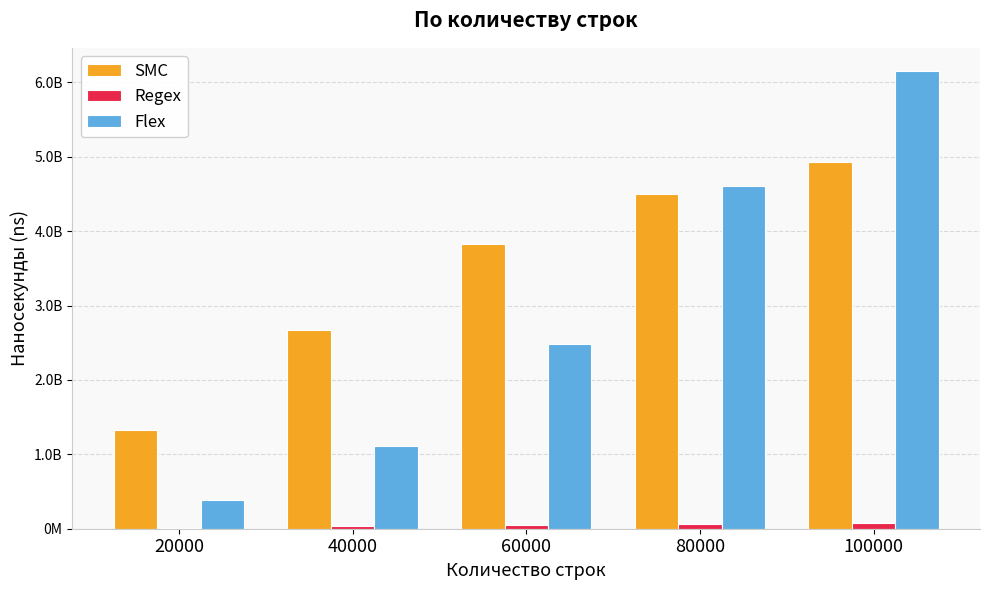

What is the difference between the Regex values at 20000 and 60000?

31250000